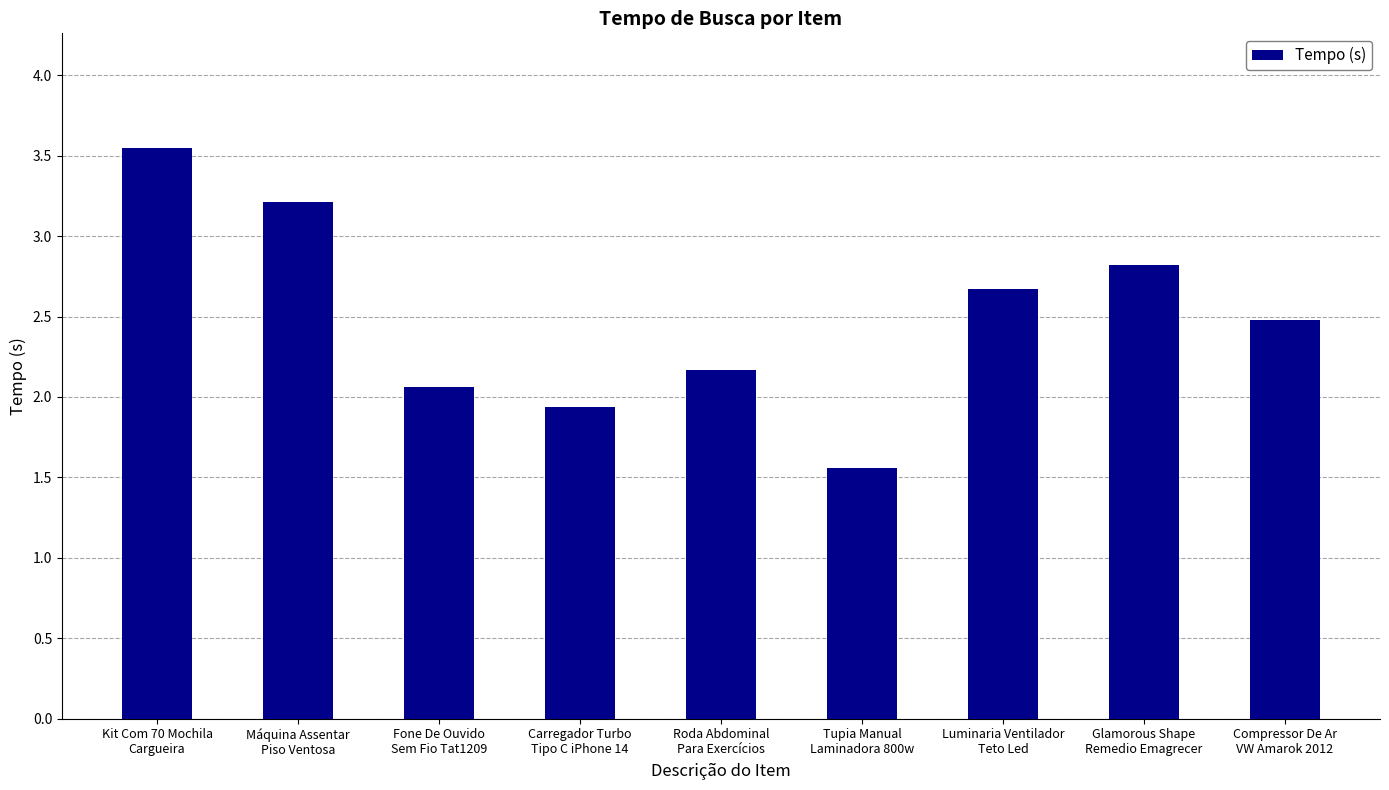

Is it true that the value at Compressor De Ar
VW Amarok 2012 is 1.2?

False